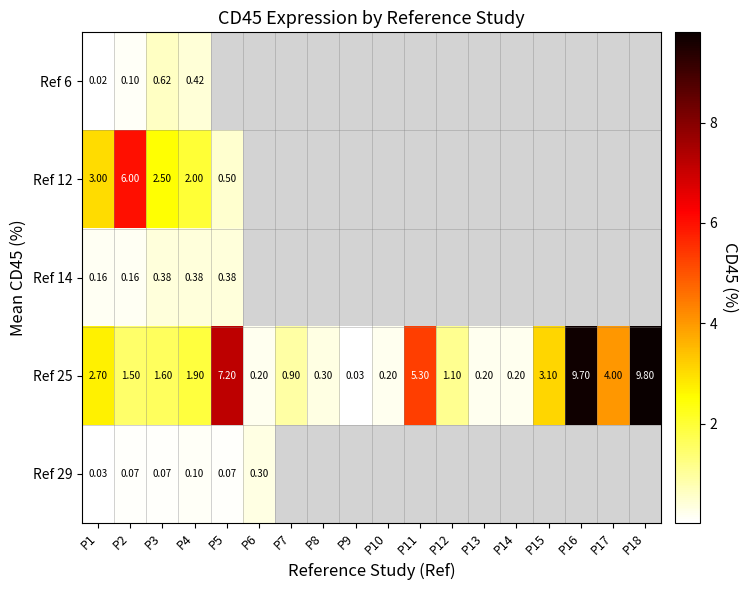

How many values in the Ref 25 series are below 1?

7